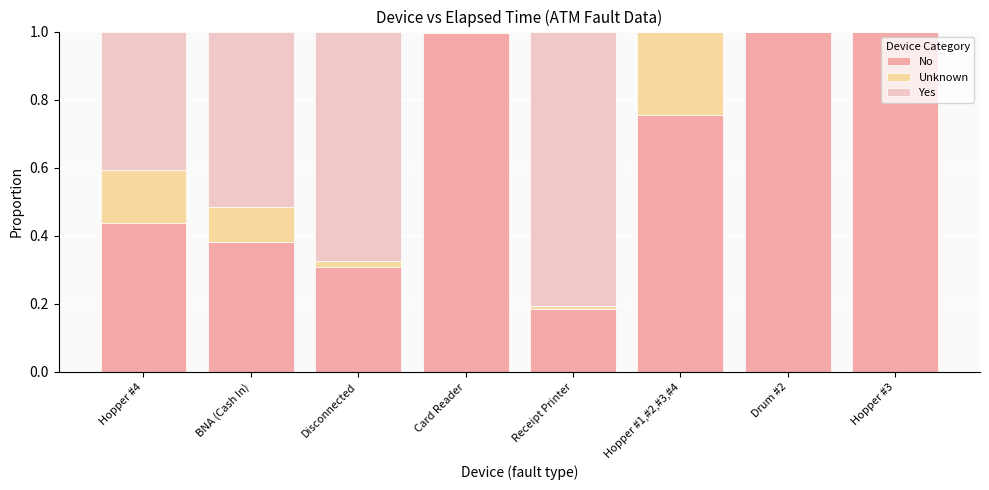

Is it true that No equals 1.6 at Hopper #3?

False